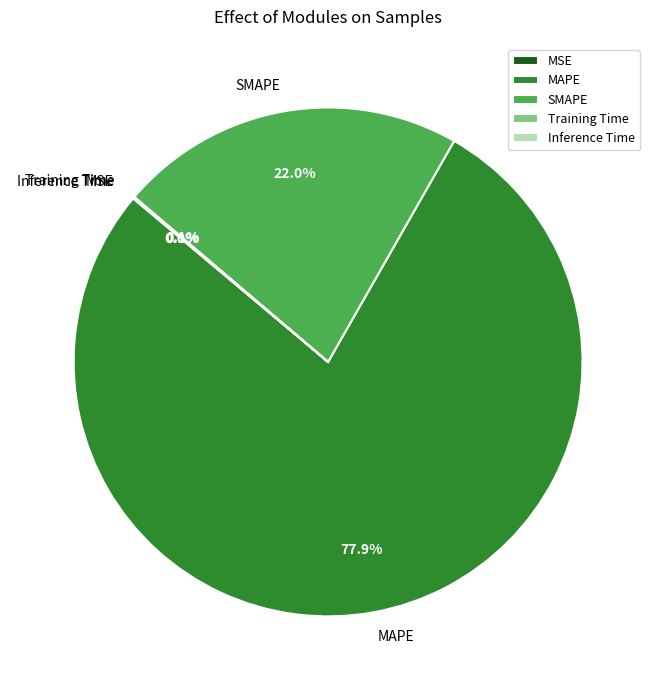

How much of the chart is everything except SMAPE?

78.0%